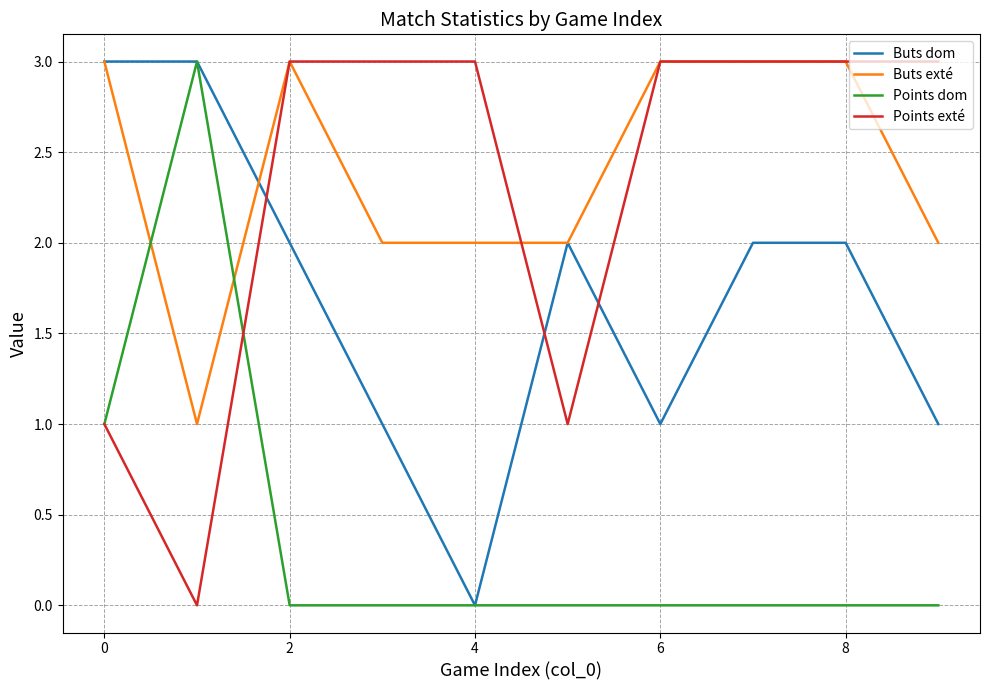

What is the maximum value for Buts exté?

3